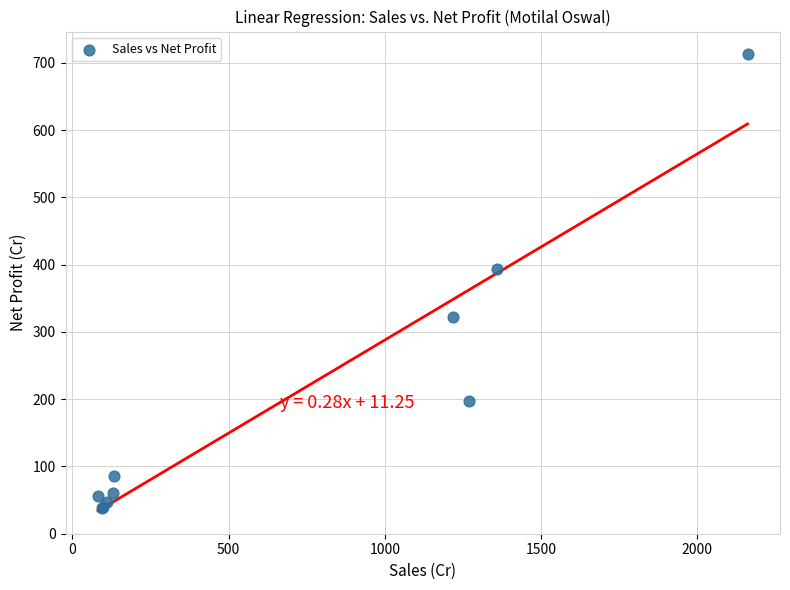

What Y value in the scatter plot is closest to 375?

393.3